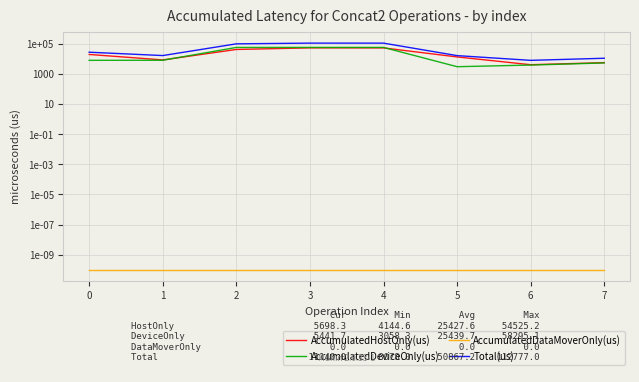

Reading left to right, what are all the values shown in this chart?

AccumulatedHostOnly(us): 19915.8	8632.2	42743.9	54525.2	54140.7	13619.7	4144.6	5698.3
AccumulatedDeviceOnly(us): 8106.2	8181.8	58295.1	58251.8	58249.3	3058.3	3933.4	5441.7
AccumulatedDataMoverOnly(us): 0.0	0.0	0.0	0.0	0.0	0.0	0.0	0.0
Total(us): 28022.0	16814.0	101039.0	112777.0	112390.0	16678.0	8078.0	11140.0